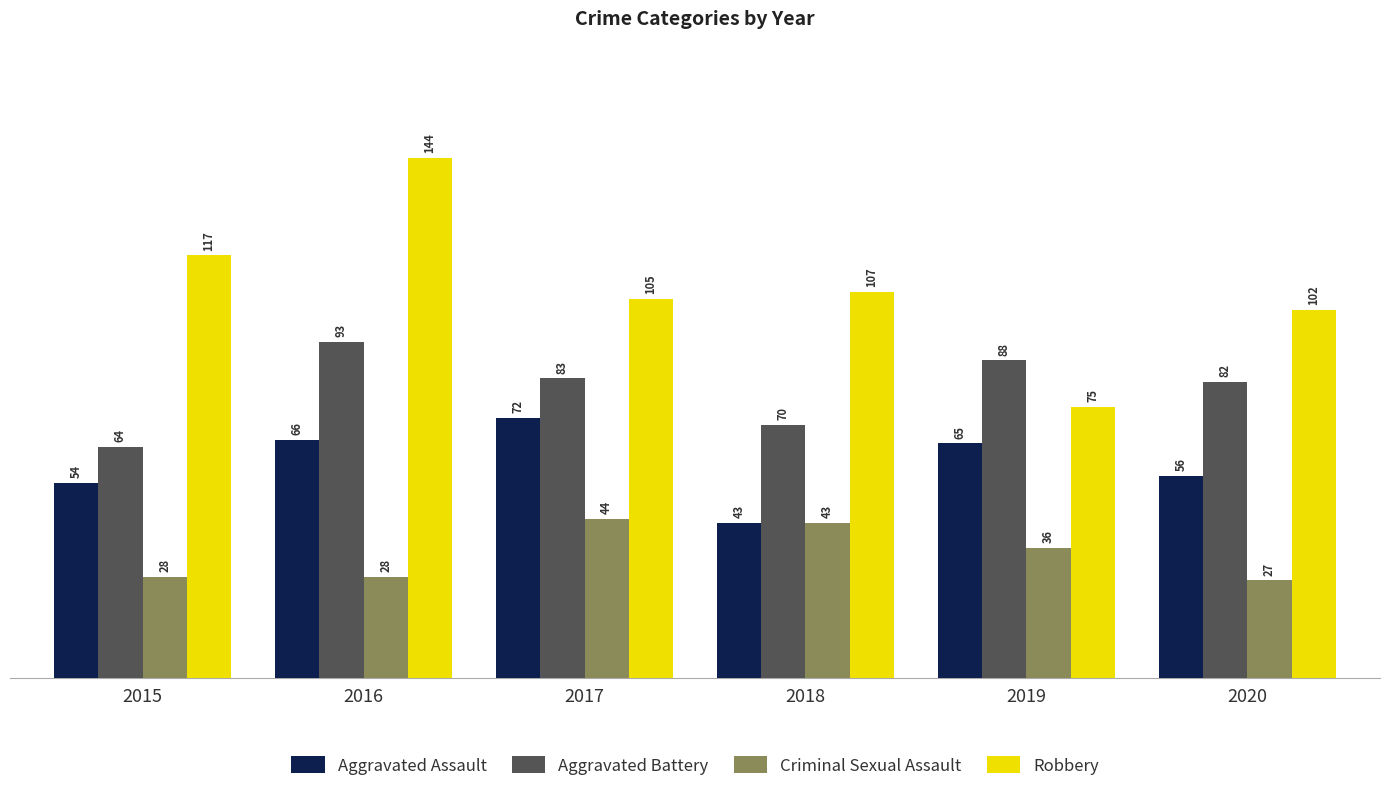

List the series in order of their overall mean, lowest first.

Criminal Sexual Assault, Aggravated Assault, Aggravated Battery, Robbery